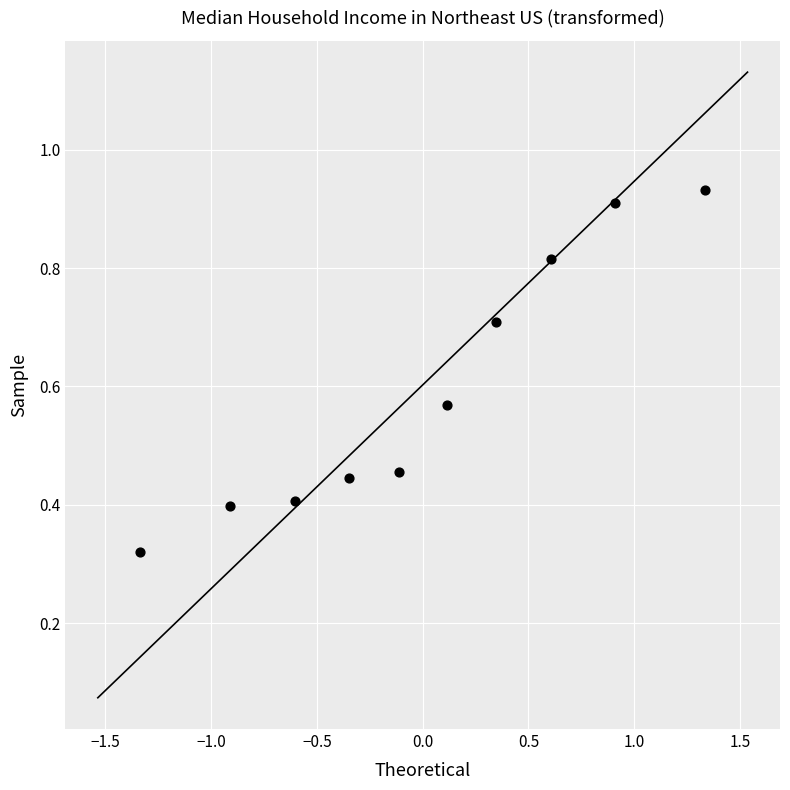

What is the range of X values (max minus min)?

2.7